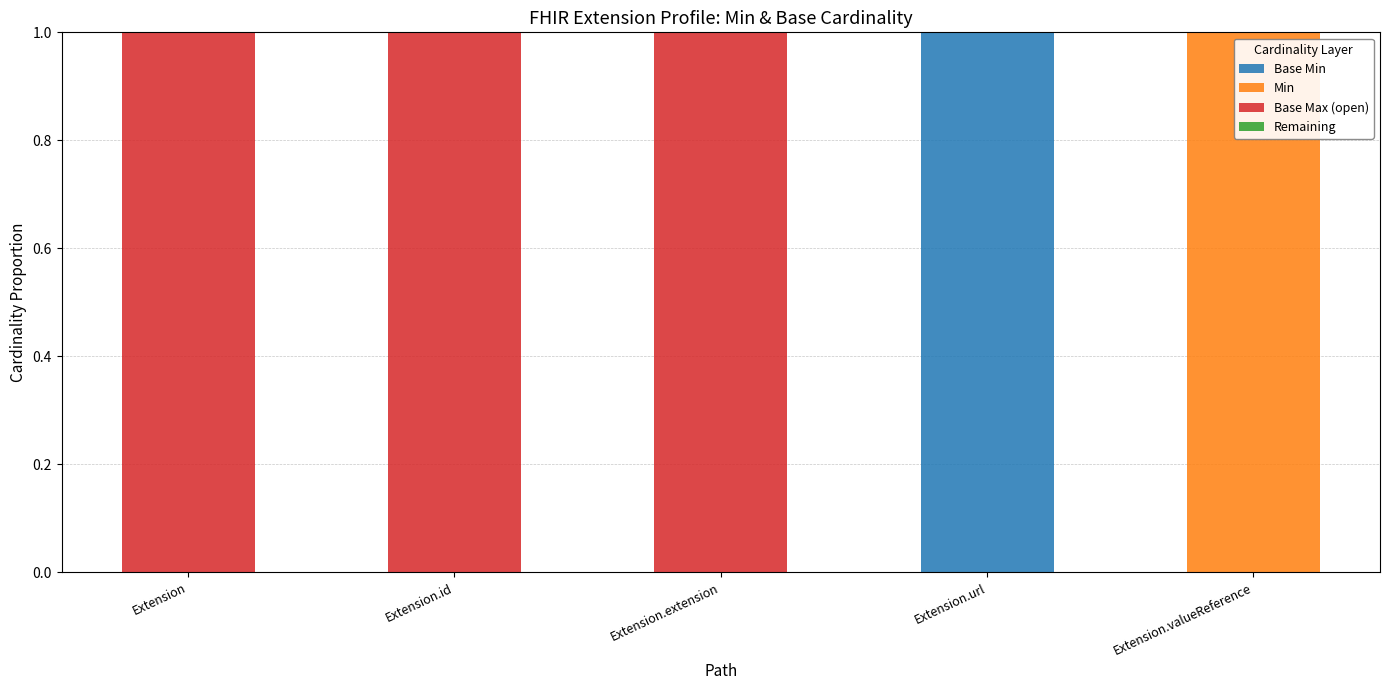

Rank the series by their maximum value, from lowest to highest.

Remaining, Base Min, Min, Base Max (open)